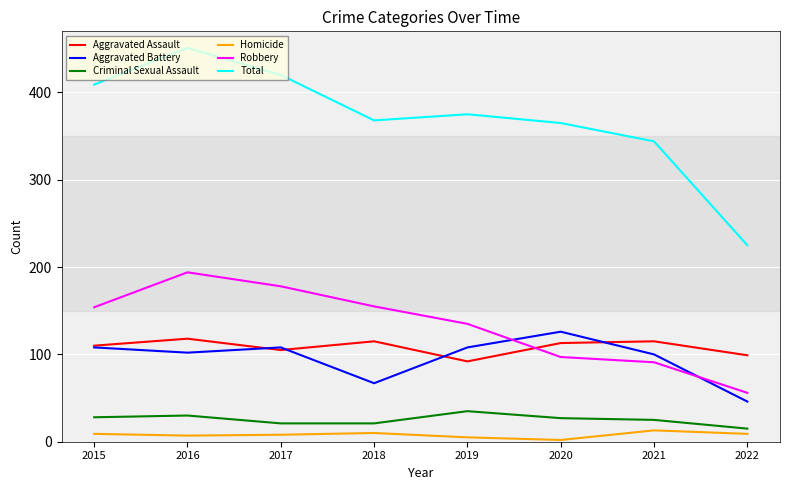

What is the smallest value displayed?

2